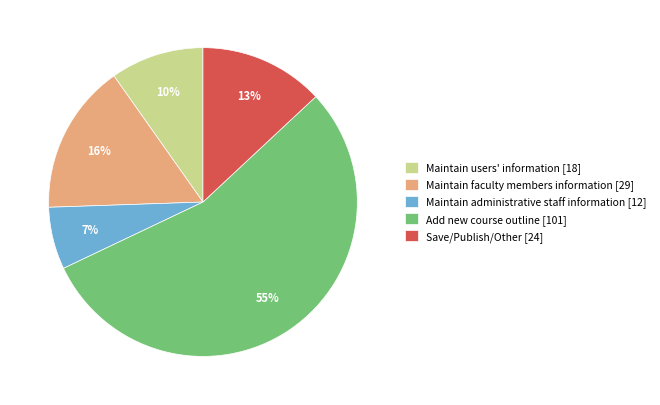

Between Maintain faculty members information [29] and Save/Publish/Other [24], which is larger?

Maintain faculty members information [29]